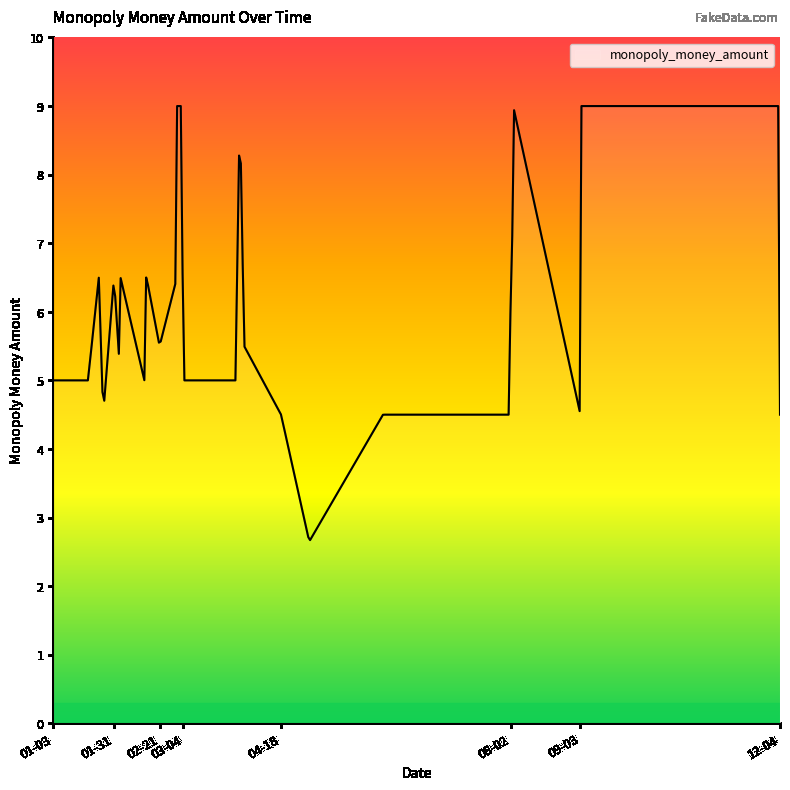

What is the greatest value displayed?

9.0